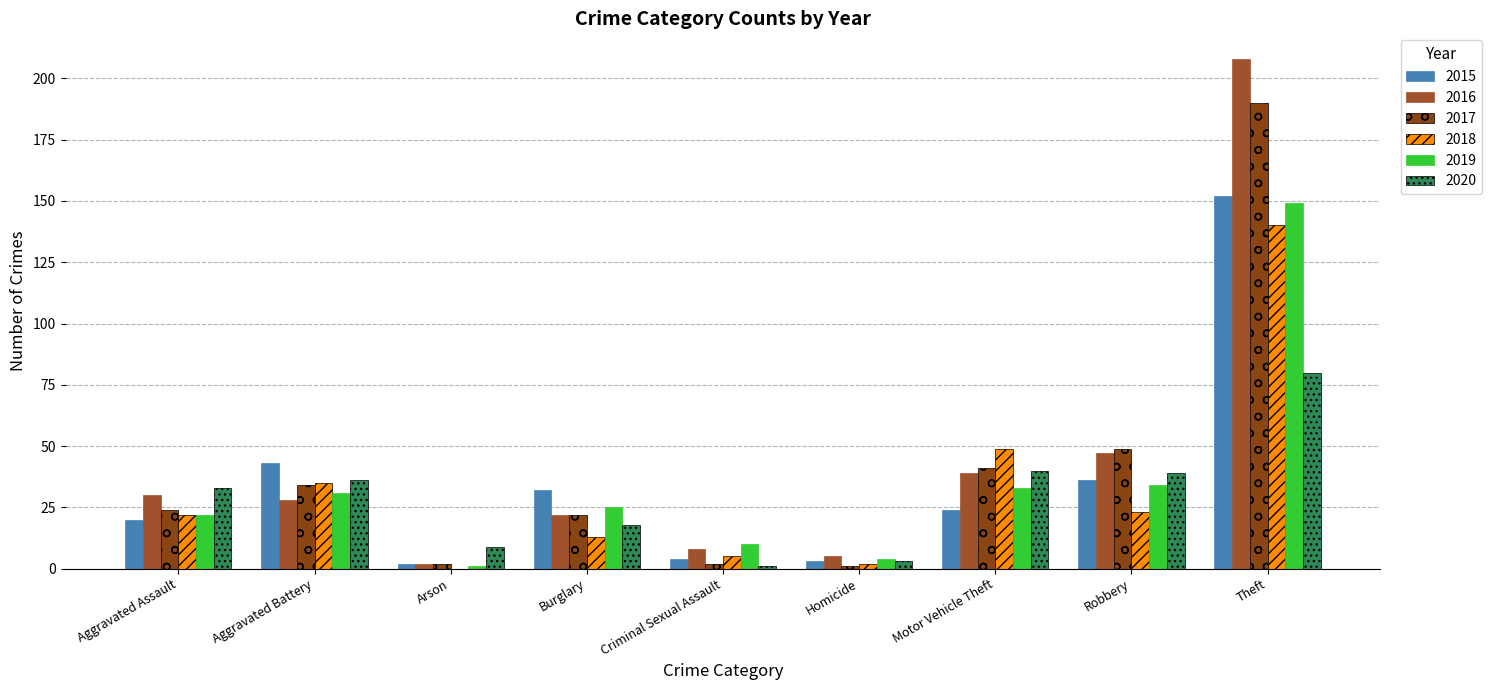

Which series has the largest total across all categories?

2016